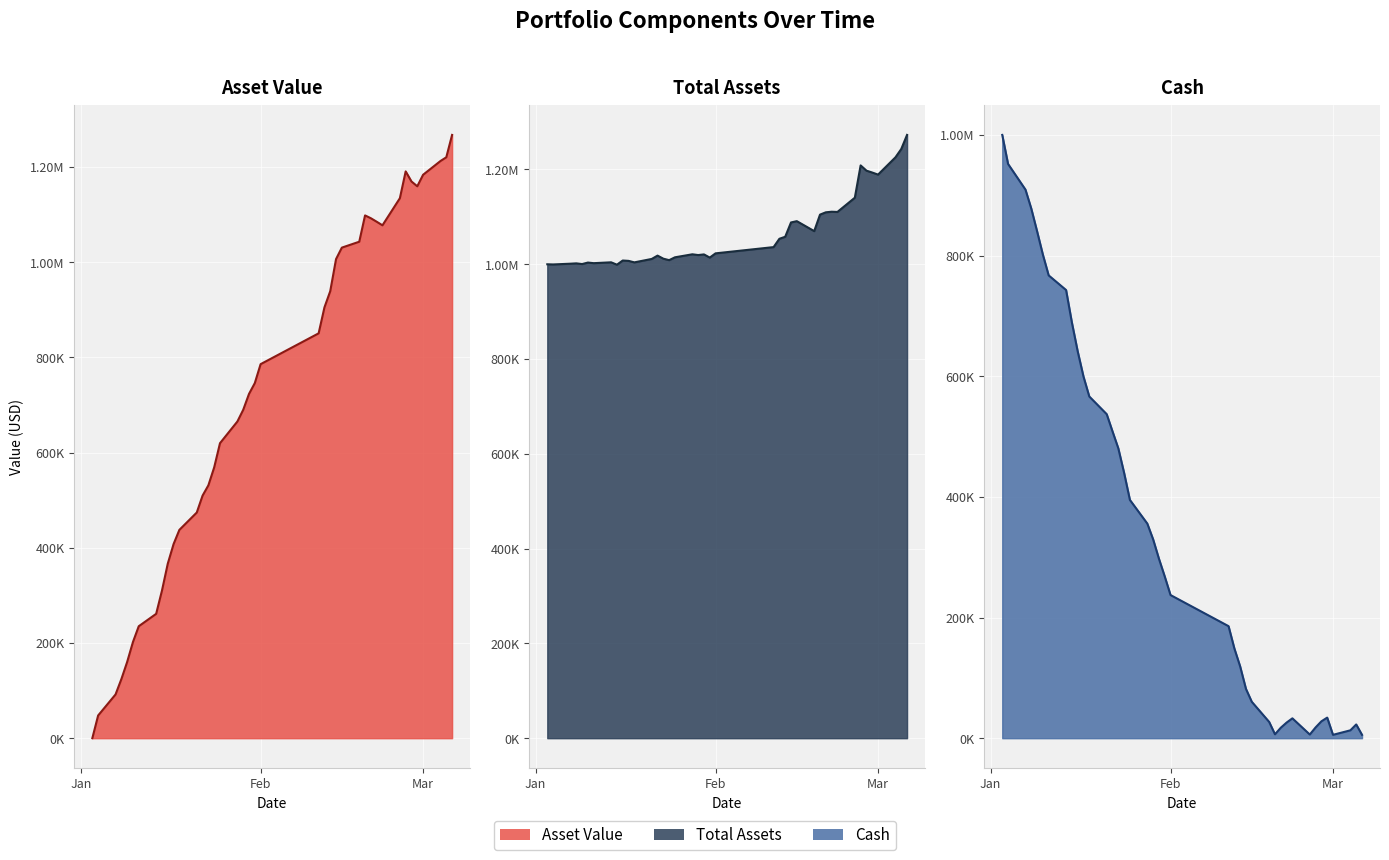

List the series in order of their peak value, lowest first.

Cash (line), Asset Value (line), Total Assets (line)